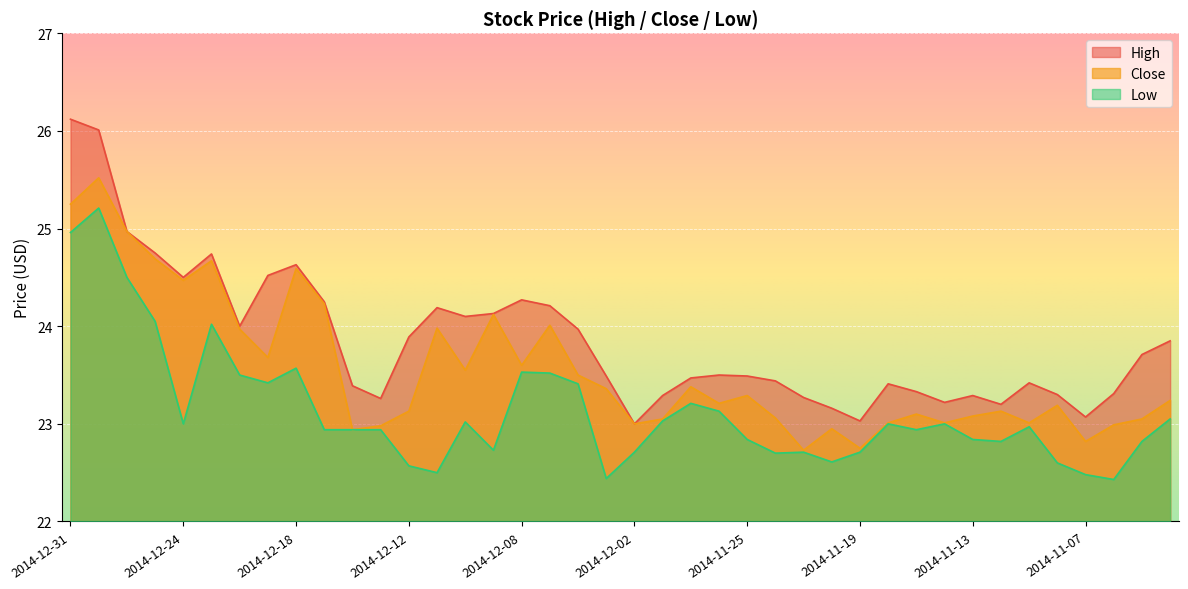

What is the value of the High point at the 37th from the left?

23.1